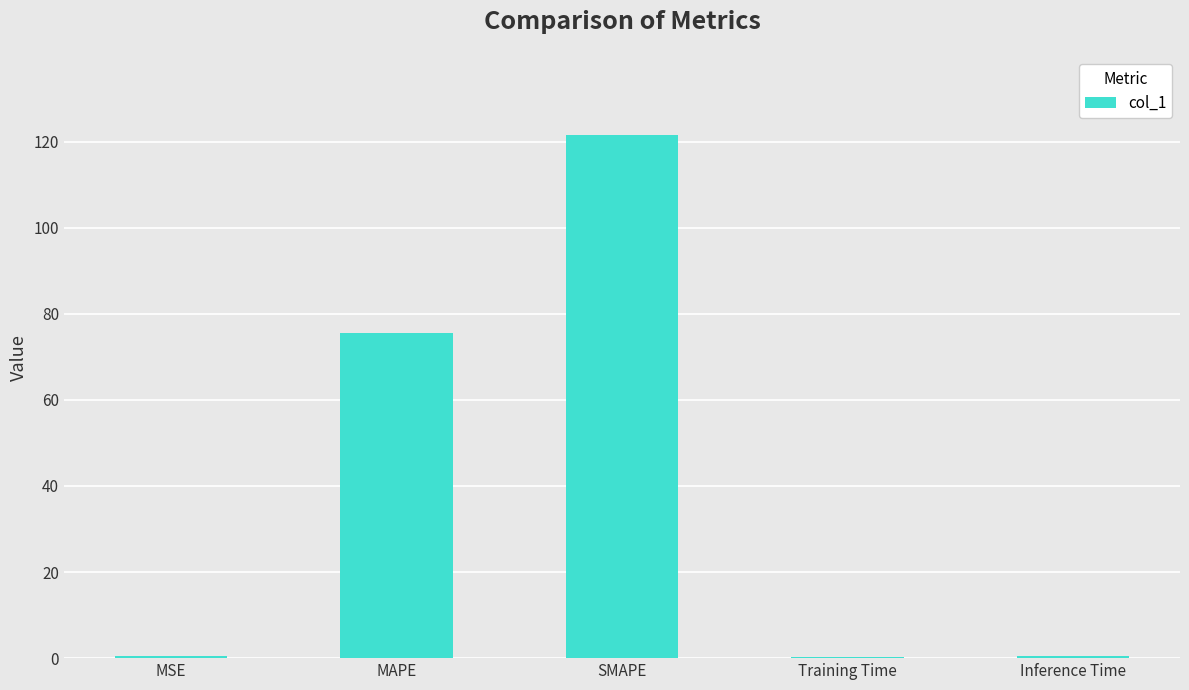

What is the sum of all values?

198.3